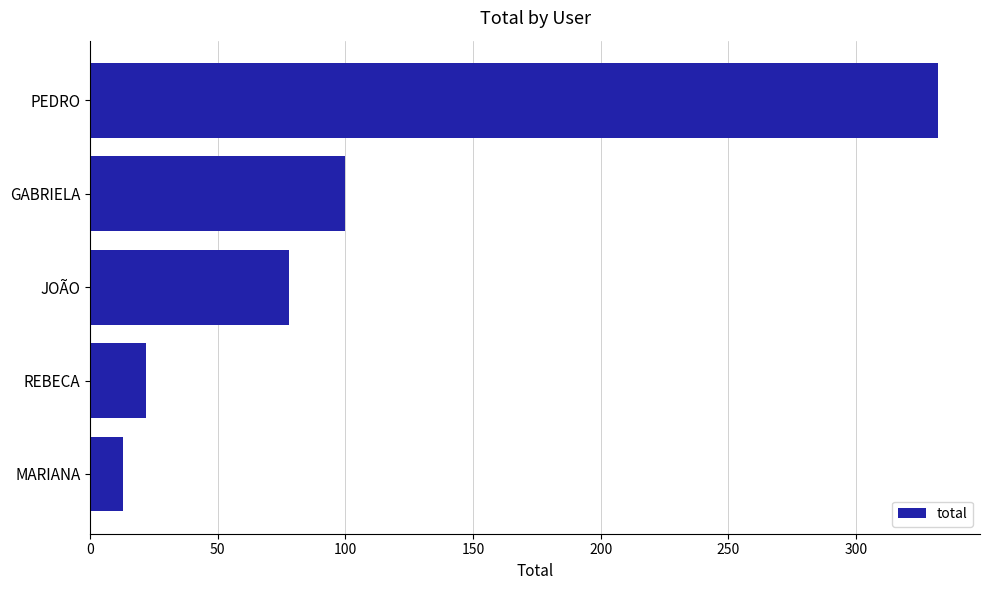

What is the minimum value shown in the chart?

13